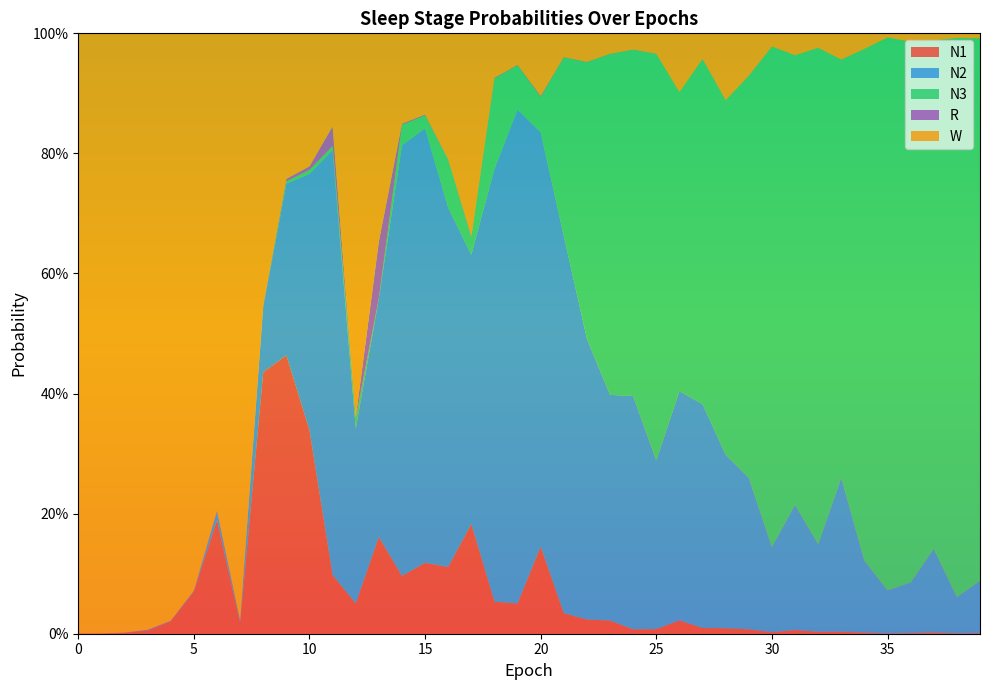

Reading left to right, extract all data points from this chart.

N1: 0.0	0.0	0.0	0.0	0.0	0.1	0.2	0.0	0.4	0.5	0.3	0.1	0.1	0.2	0.1	0.1	0.1	0.2	0.1	0.1	0.1	0.0	0.0	0.0	0.0	0.0	0.0	0.0	0.0	0.0	0.0	0.0	0.0	0.0	0.0	0.0	0.0	0.0	0.0	0.0
N2: 0.0	0.0	0.0	0.0	0.0	0.0	0.0	0.0	0.1	0.3	0.4	0.7	0.3	0.4	0.7	0.7	0.6	0.4	0.7	0.8	0.7	0.6	0.5	0.4	0.4	0.3	0.4	0.4	0.3	0.3	0.1	0.2	0.1	0.3	0.1	0.1	0.1	0.1	0.1	0.1
N3: 0.0	0.0	0.0	0.0	0.0	0.0	0.0	0.0	0.0	0.0	0.0	0.0	0.0	0.0	0.0	0.0	0.1	0.0	0.2	0.1	0.1	0.3	0.5	0.6	0.6	0.7	0.5	0.6	0.6	0.7	0.8	0.7	0.8	0.7	0.9	0.9	0.9	0.8	0.9	0.9
R: 0.0	0.0	0.0	0.0	0.0	0.0	0.0	0.0	0.0	0.0	0.0	0.0	0.0	0.1	0.0	0.0	0.0	0.0	0.0	0.0	0.0	0.0	0.0	0.0	0.0	0.0	0.0	0.0	0.0	0.0	0.0	0.0	0.0	0.0	0.0	0.0	0.0	0.0	0.0	0.0
W: 1.0	1.0	1.0	1.0	1.0	0.9	0.8	1.0	0.5	0.2	0.2	0.2	0.6	0.3	0.2	0.1	0.2	0.3	0.1	0.1	0.1	0.0	0.0	0.0	0.0	0.0	0.1	0.0	0.1	0.1	0.0	0.0	0.0	0.0	0.0	0.0	0.0	0.0	0.0	0.0